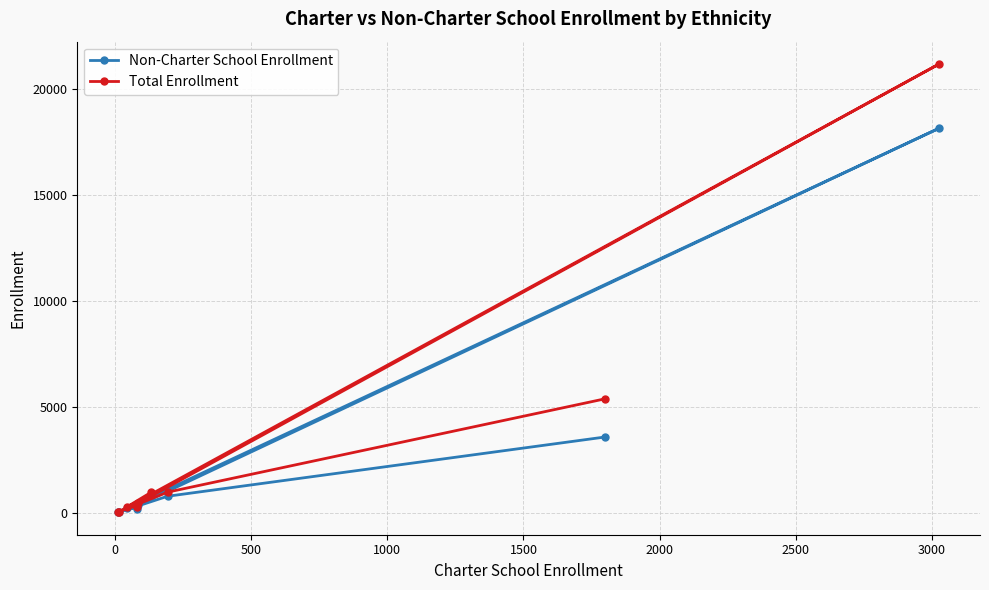

How many lines are shown in the chart?

2